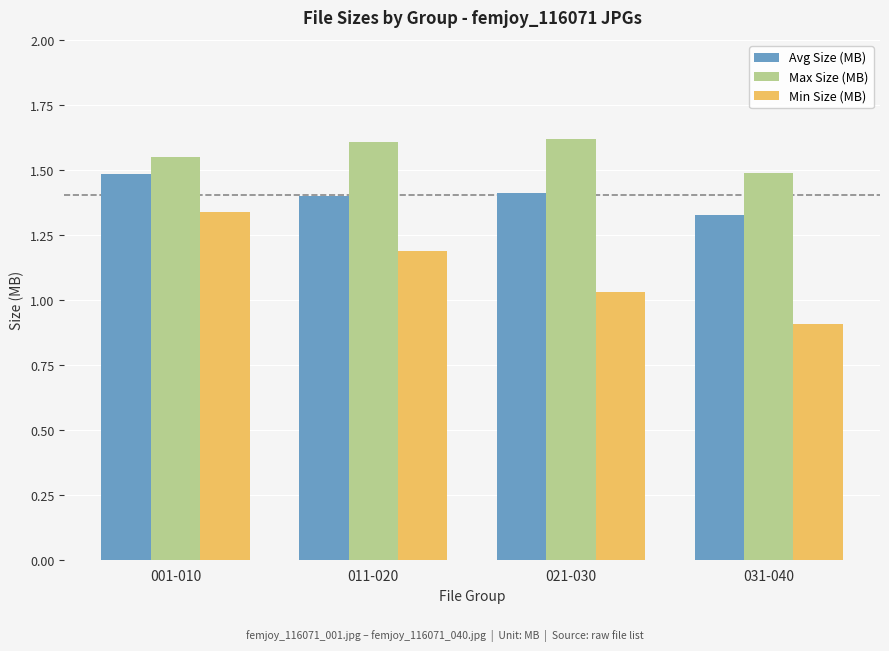

Which series has the largest total across all categories?

Max Size (MB)